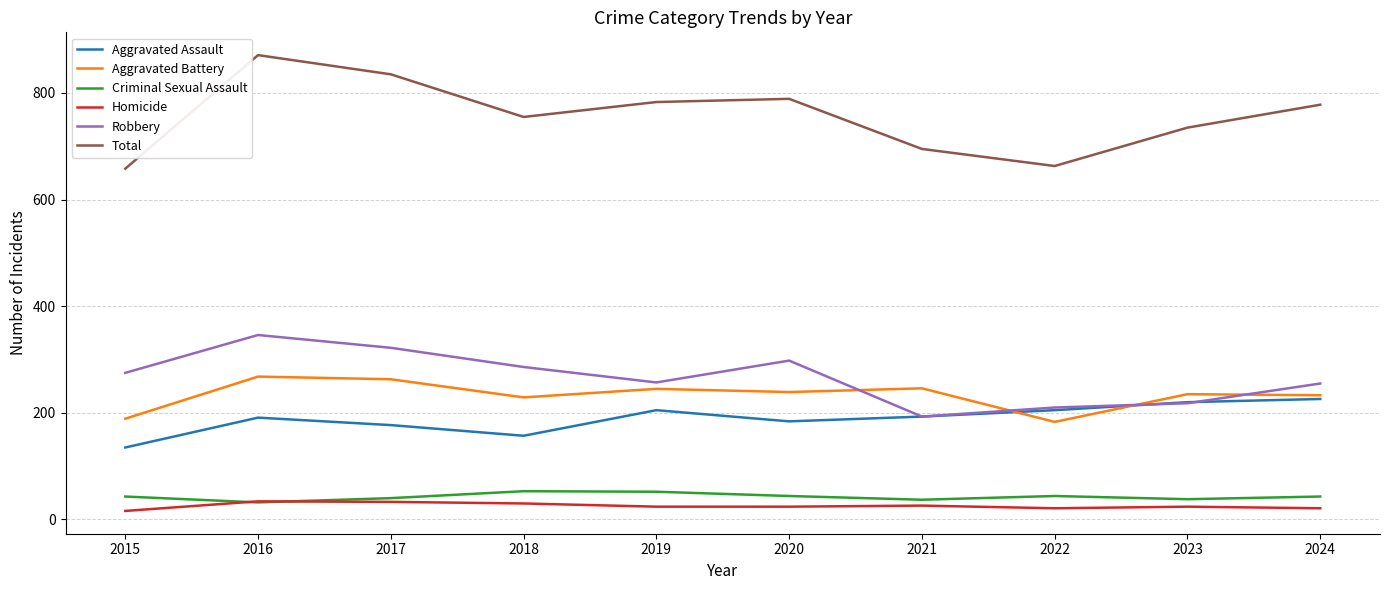

What is the sum of the Aggravated Battery values at 2020 and 2018?

468